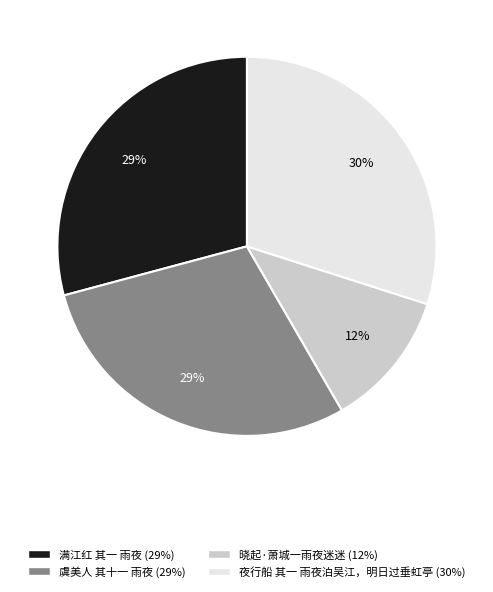

Which has a higher value, 夜行船 其一 雨夜泊吴江，明日过垂虹亭 or 晓起·萧城一雨夜迷迷?

夜行船 其一 雨夜泊吴江，明日过垂虹亭